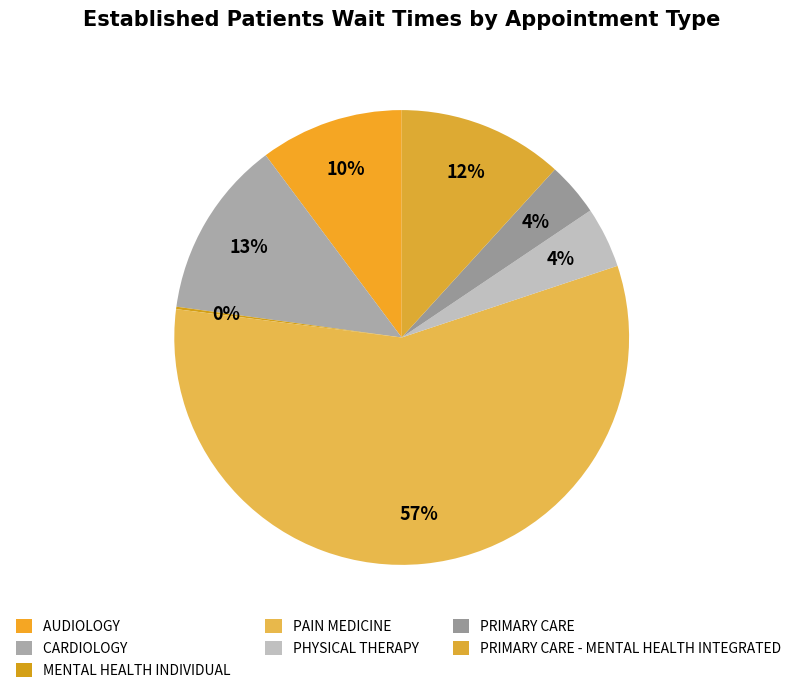

What is the largest slice in the pie chart?

PAIN MEDICINE